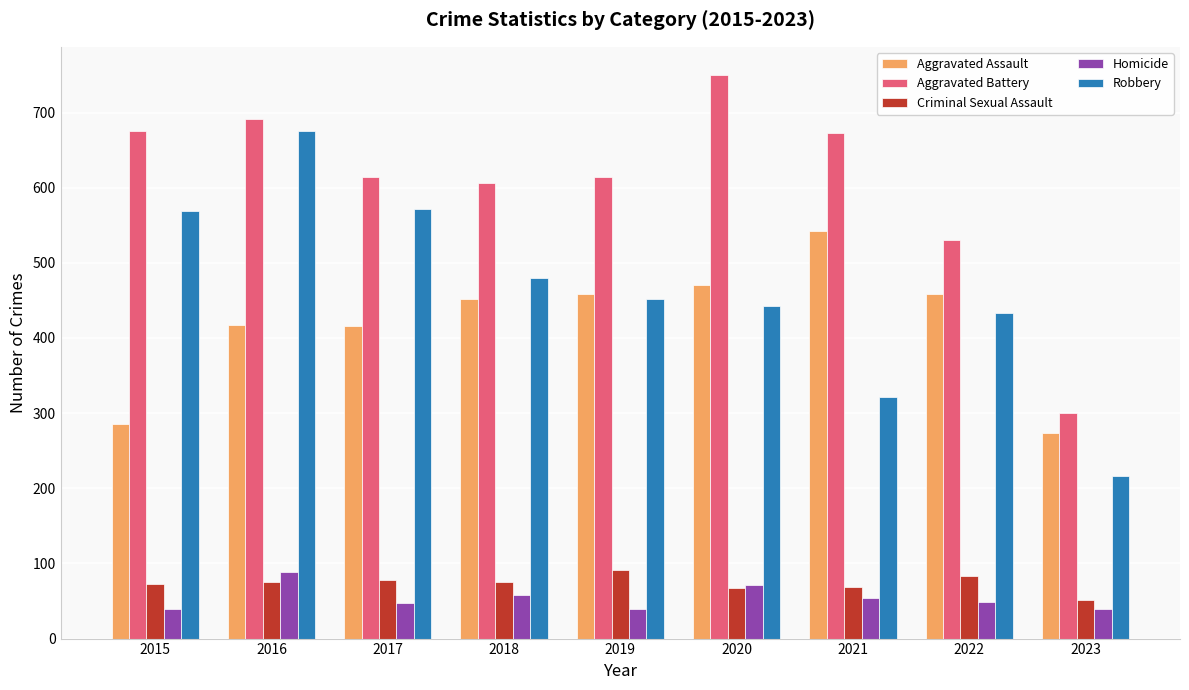

What is the value of the Aggravated Battery bar at the 2nd from the left?

691